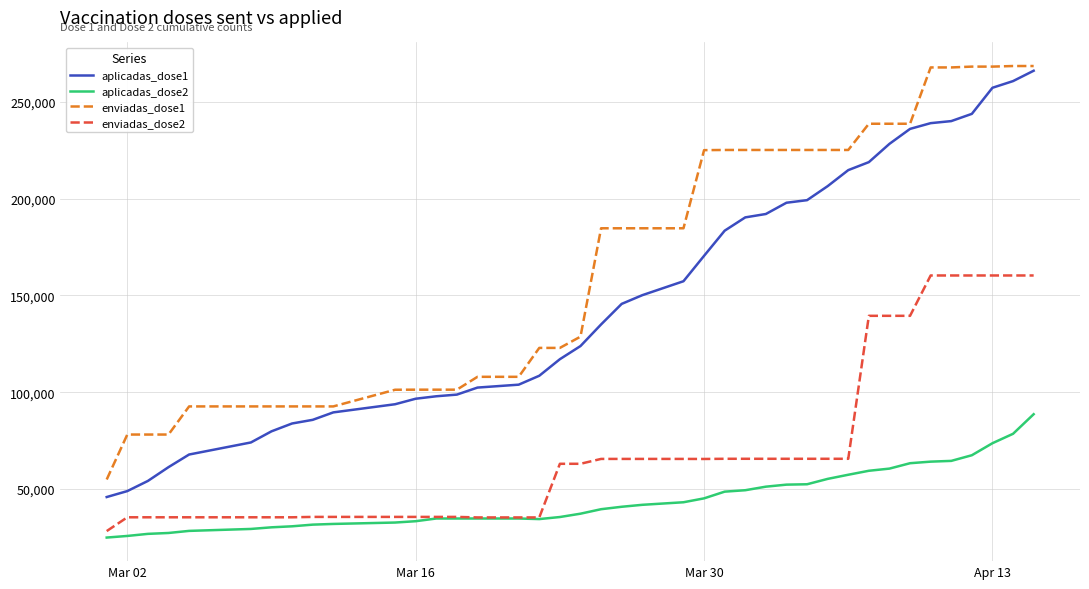

What is the highest value of the enviadas_dose1 series?

268415